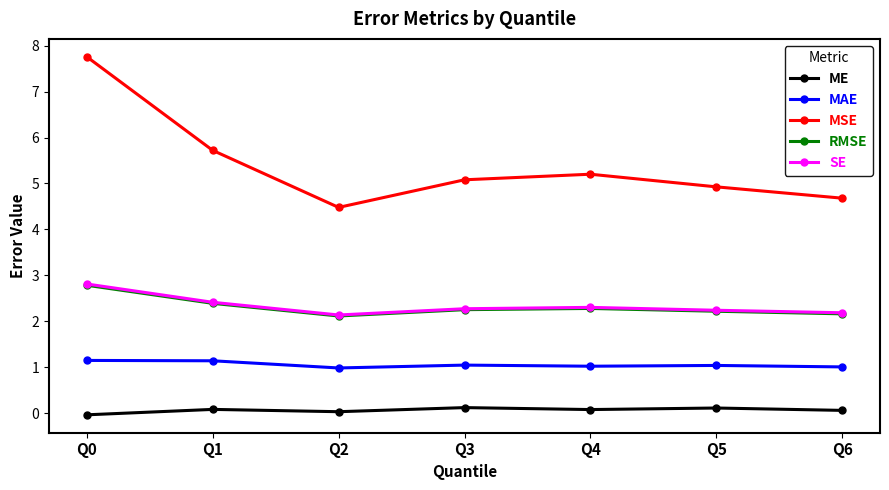

Which series has the largest total across all categories?

MSE